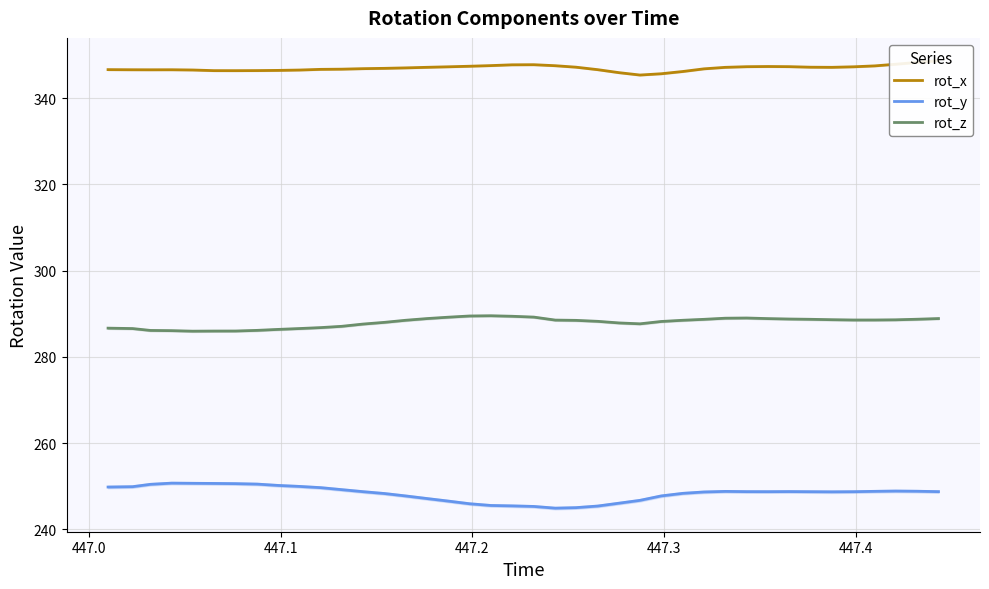

Count the number of categories in the chart.

40